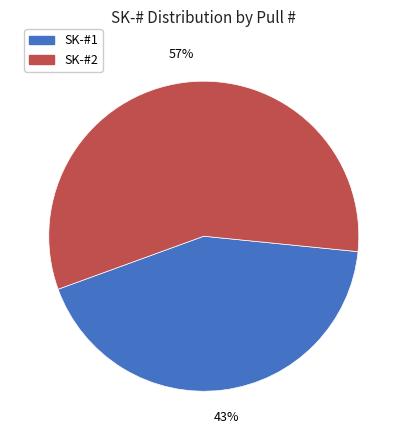

How many slices are in this pie chart?

2